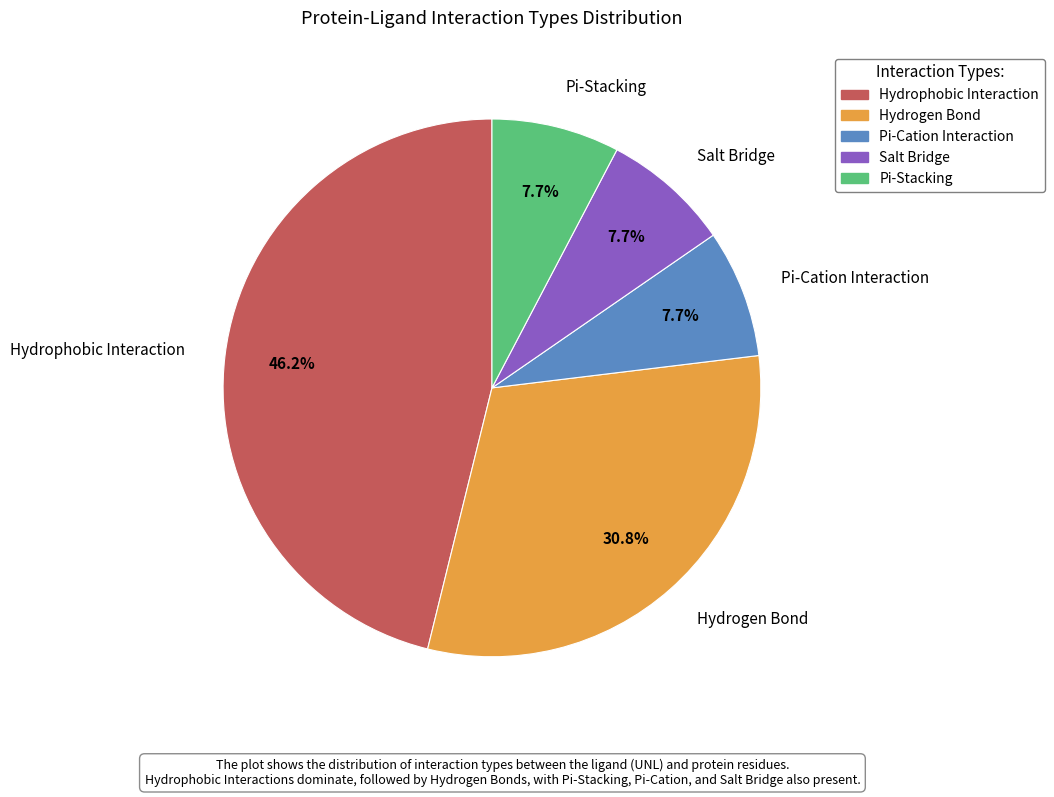

Does Hydrogen Bond represent more than half of the total?

No